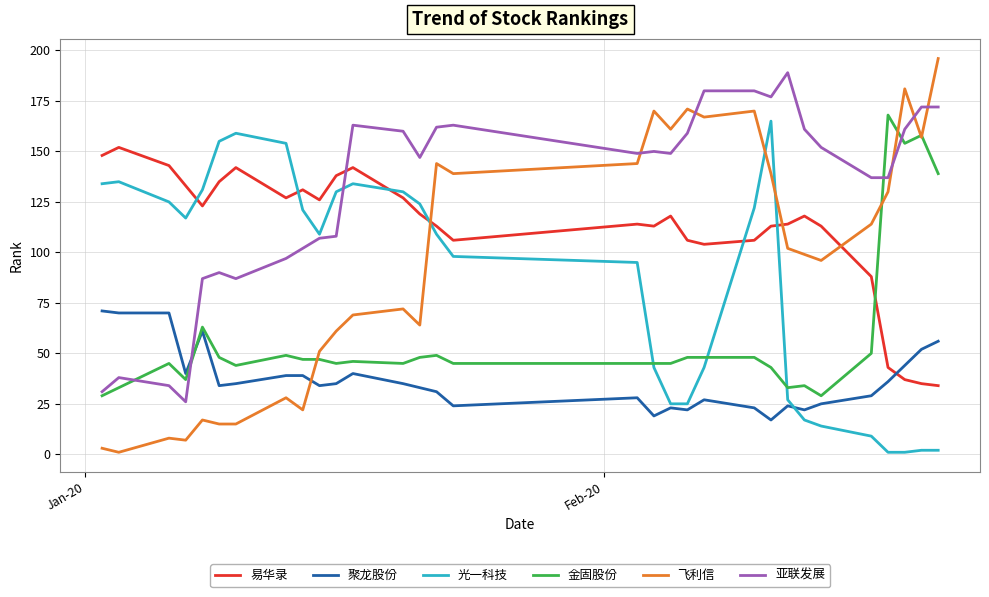

True or false: 聚龙股份 and 亚联发展 cross at least once.

True